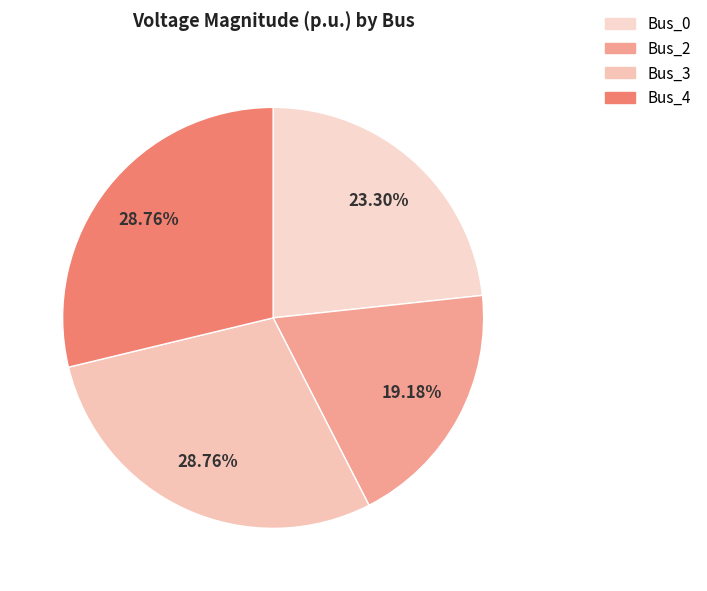

The Bus_2 slice represents 12% of the pie. True or false?

False